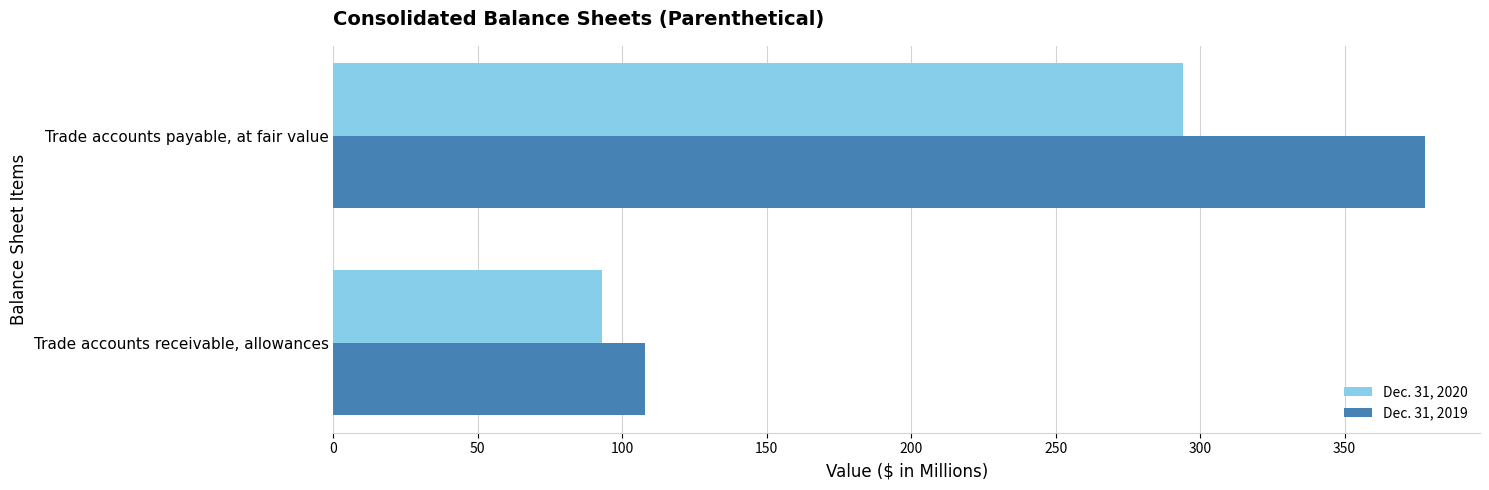

What are all the series names shown in the legend?

Dec. 31, 2020, Dec. 31, 2019